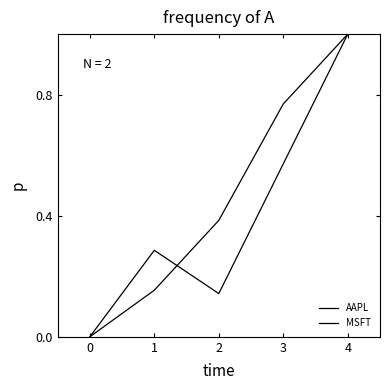

Is the value of MSFT at 3 greater than the value of AAPL at 4?

No